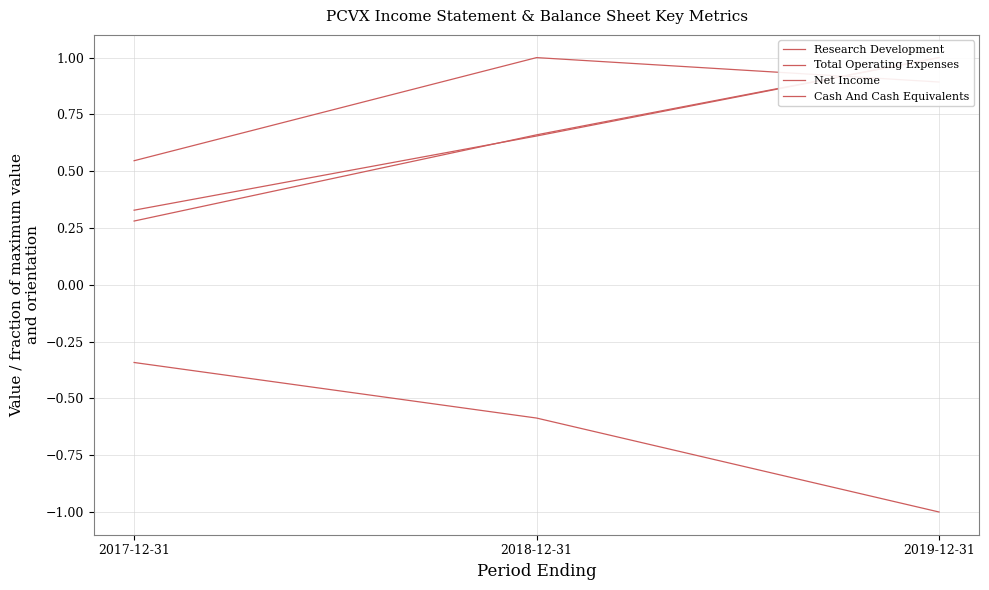

Rank the series at 2018-12-31 from highest to lowest value.

Cash And Cash Equivalents, Research Development, Total Operating Expenses, Net Income